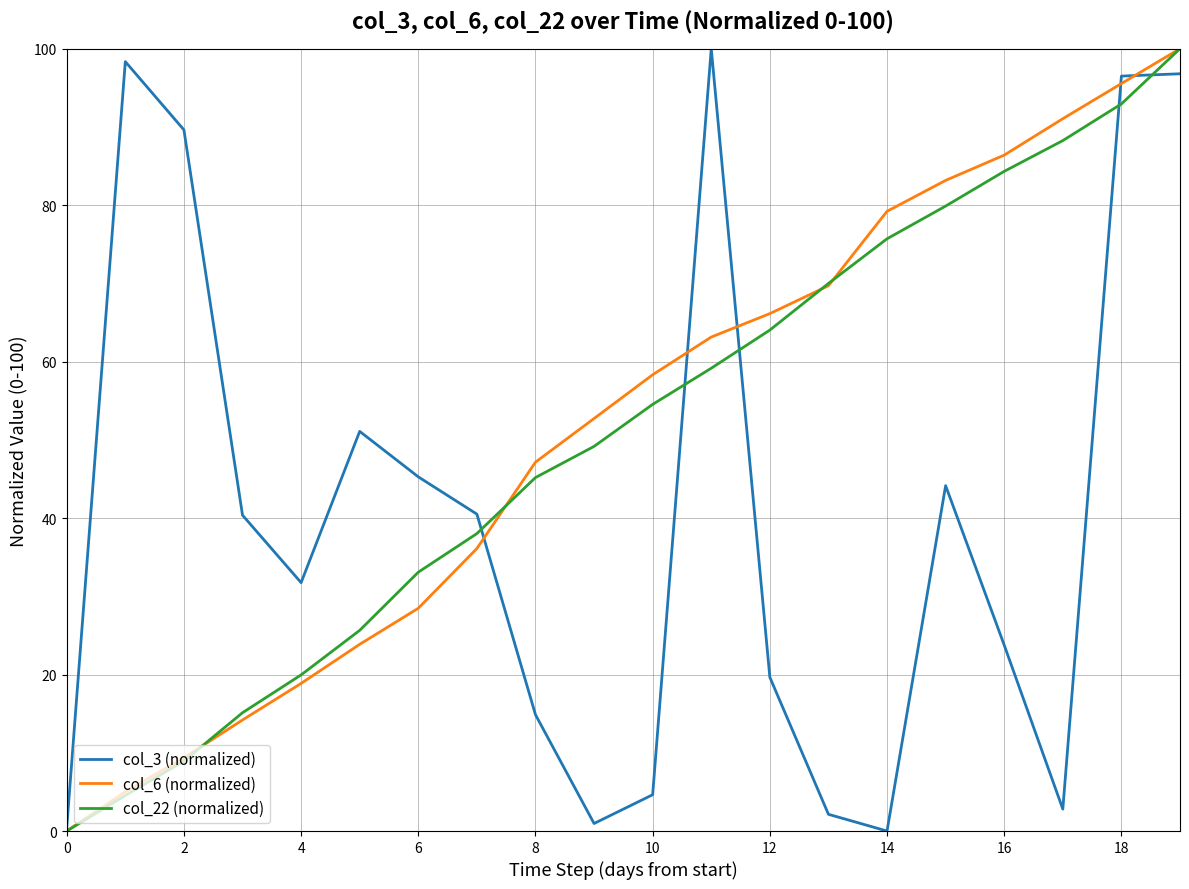

What is the maximum value shown in the chart?

100.0